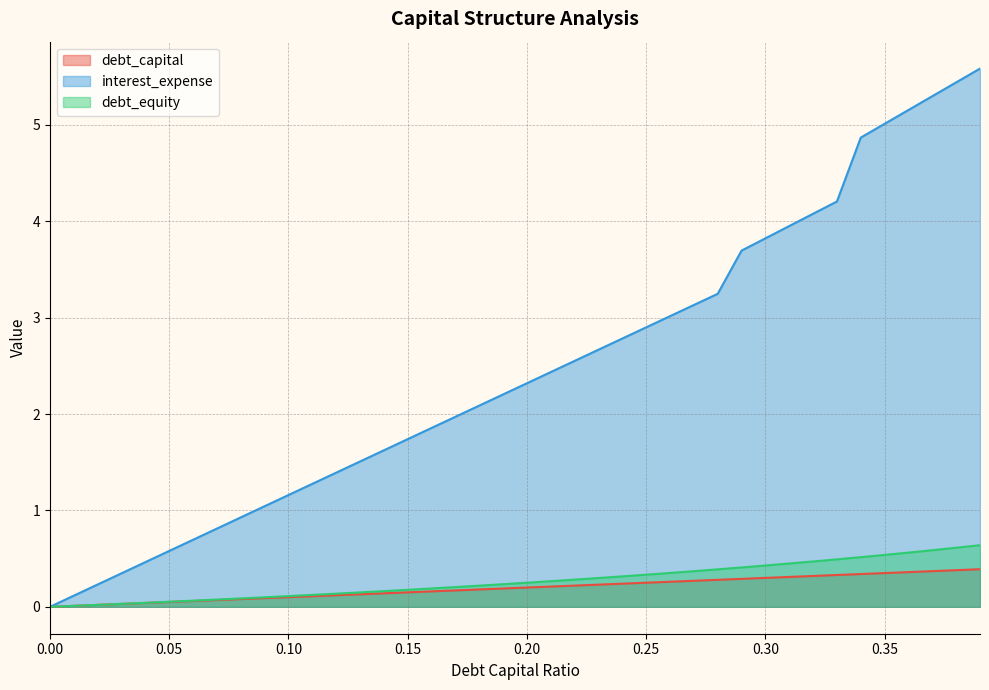

Does the chart have visible grid lines?

Yes